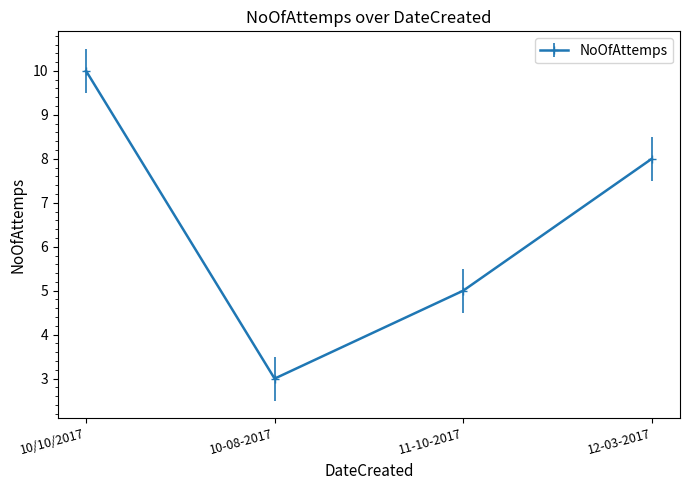

Rank the categories by value from highest to lowest.

10/10/2017, 12-03-2017, 11-10-2017, 10-08-2017